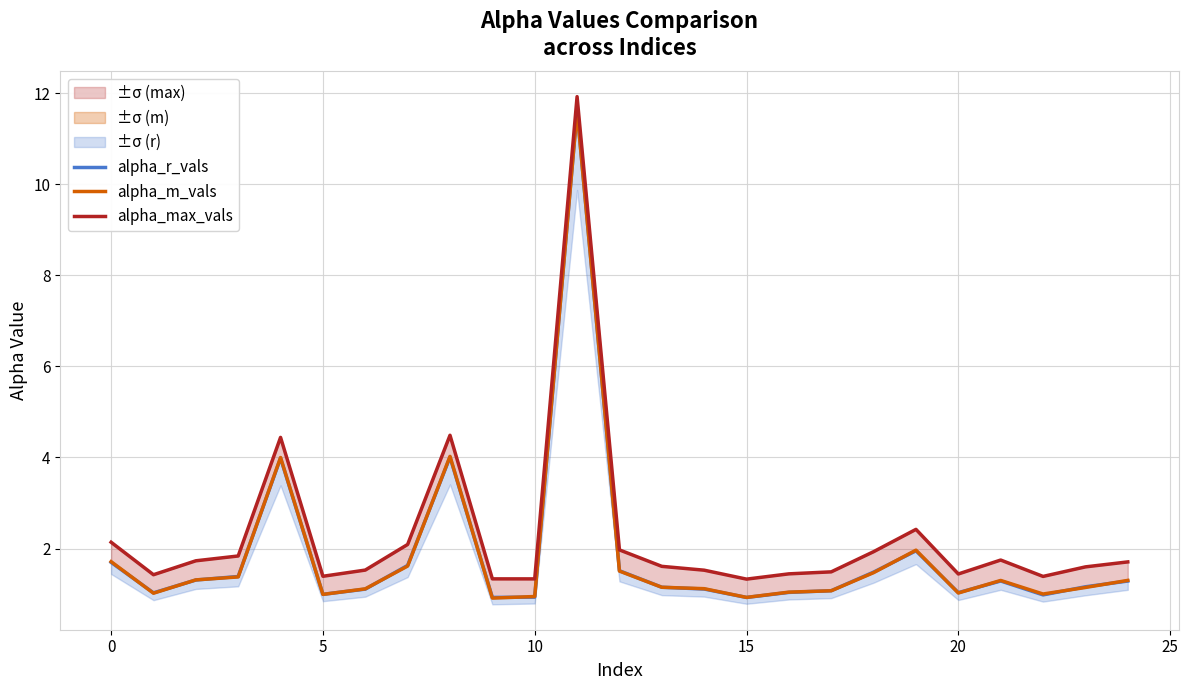

At which category is the sum across all series the highest?

11